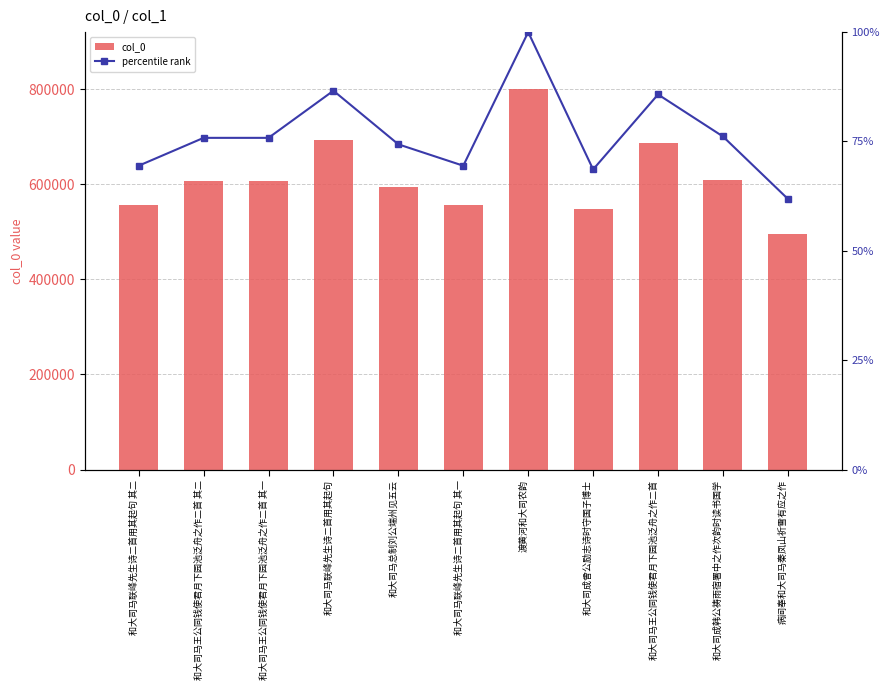

True or false: col_0 has a value of 983495.1 at 和大司成曾公励志诗时守国子博士.

False